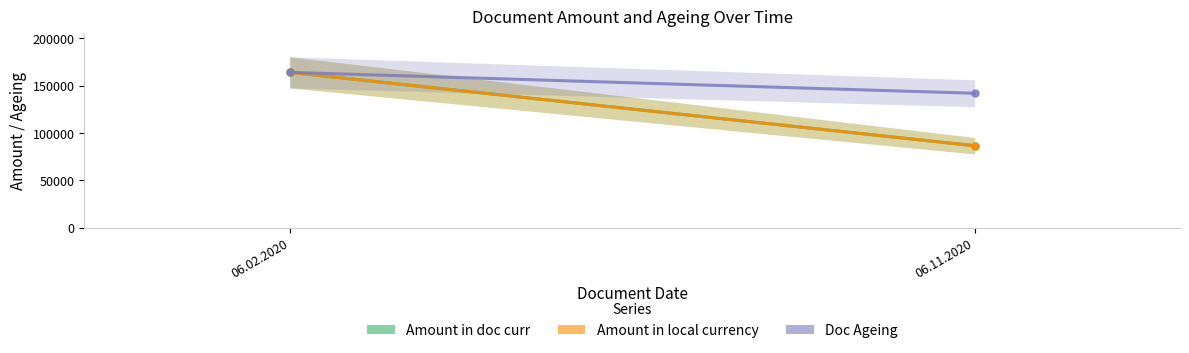

What is the approximate value of Amount_in_local_currency at 06.02.2020?

164170.6